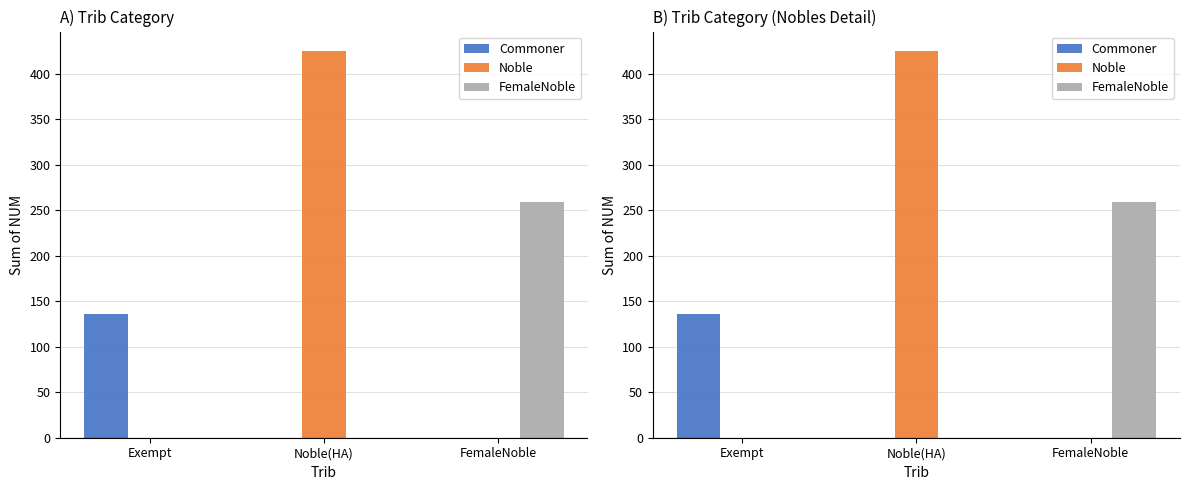

What are all the series names shown in the legend?

Commoner, Noble, FemaleNoble